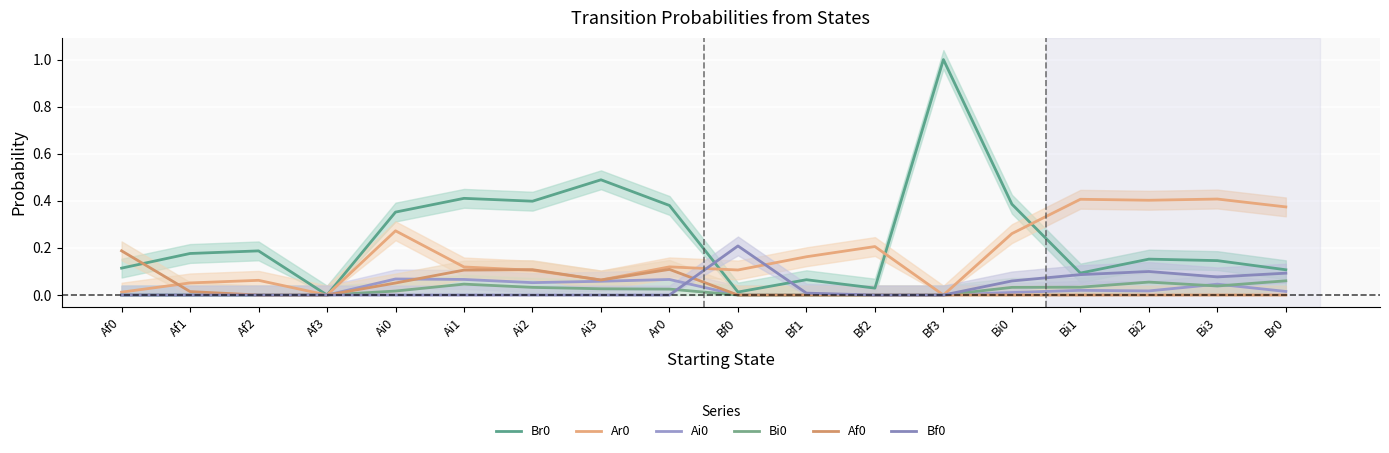

What is the difference between the highest and lowest values at Bi1?

0.4